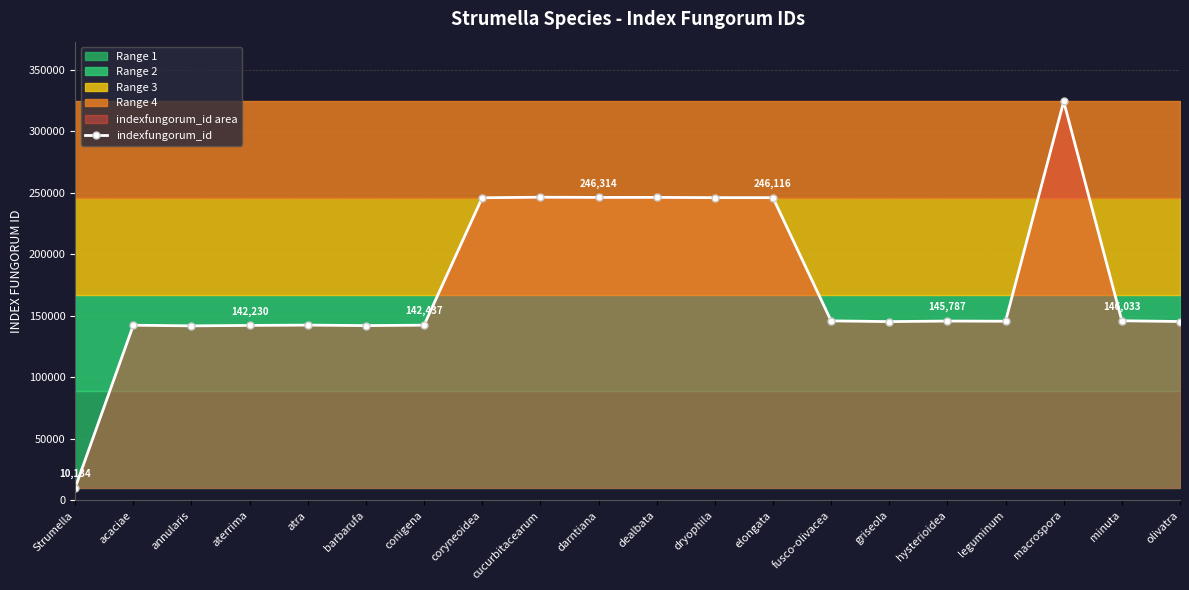

How many lines are shown in the chart?

1